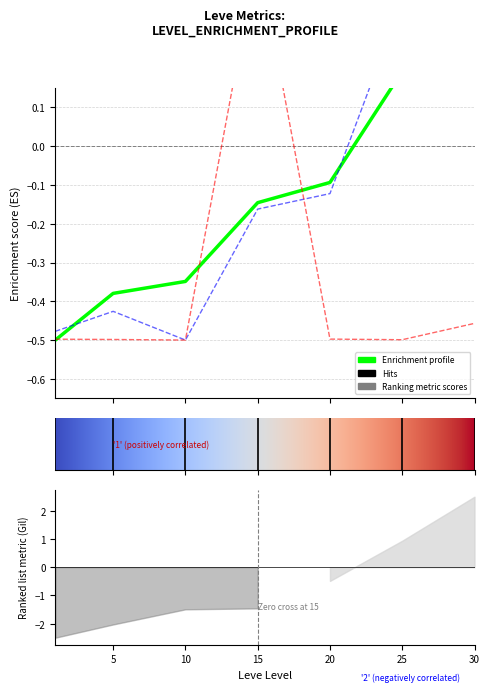

Does the chart display data point markers on the line(s)?

No